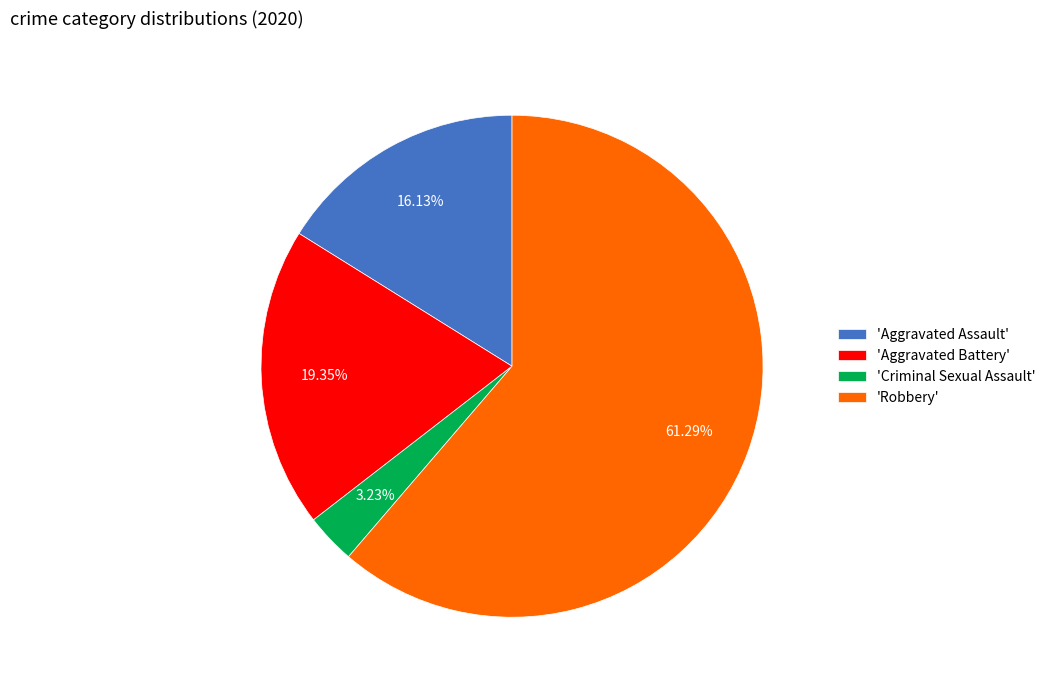

Which category has the smallest portion of the pie?

'Criminal Sexual Assault'